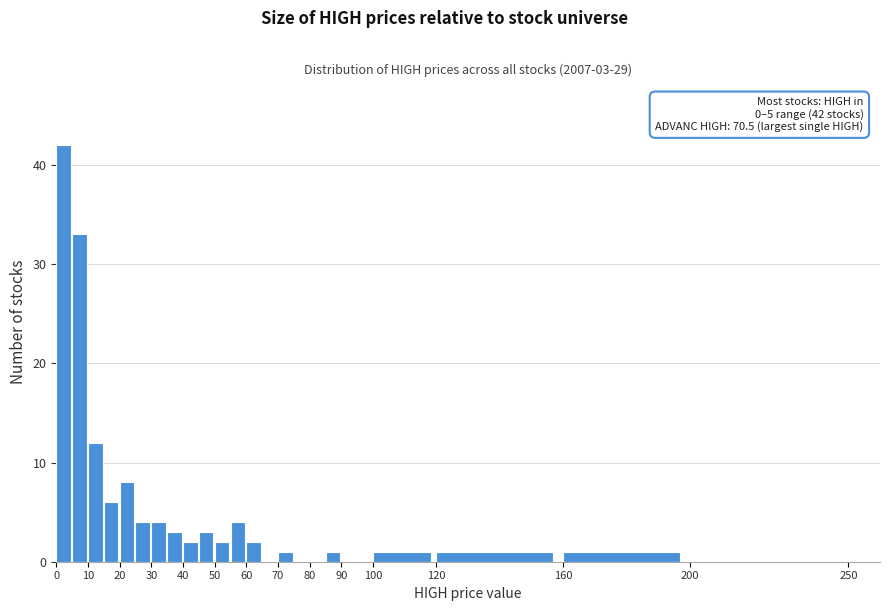

Over which range of the x-axis is the bar tallest?

0 to 5